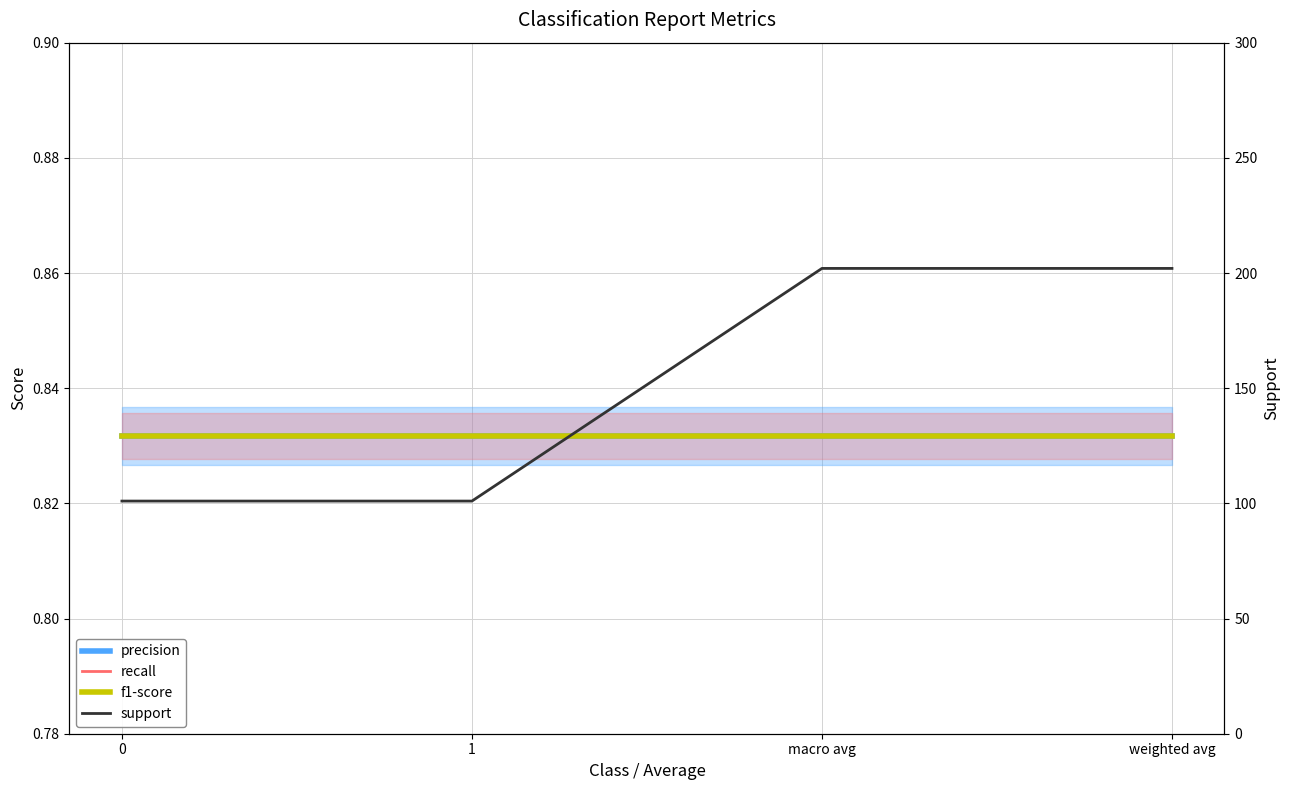

Is this an area chart (filled region under the line)?

No